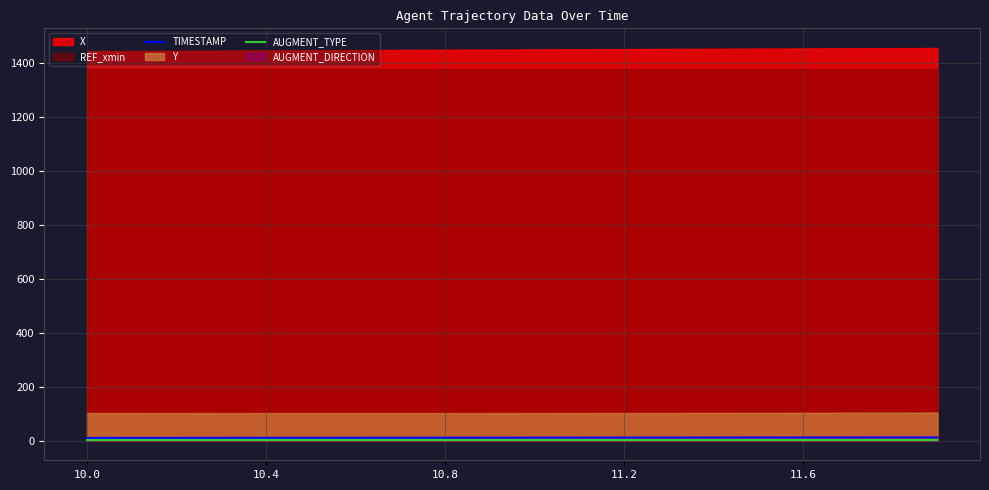

What is the sum of all TIMESTAMP values?

219.0